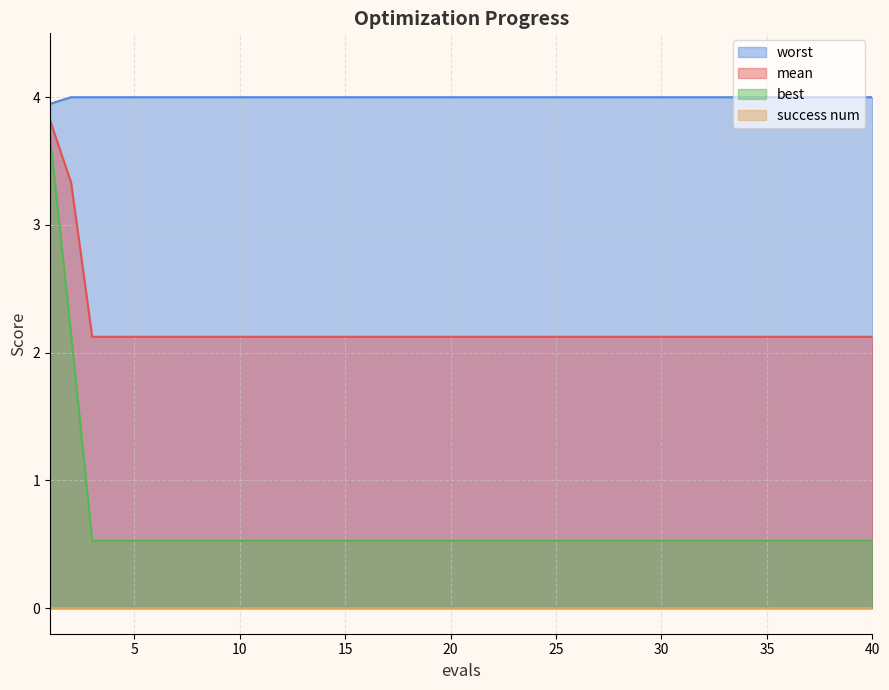

What is the sum of the worst values at 9 and 19?

8.0